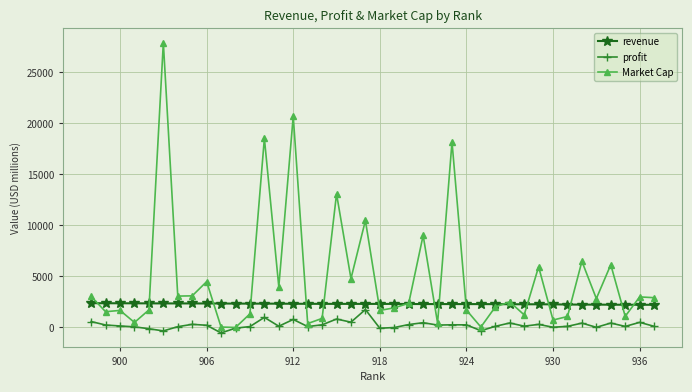

Rank the series by their average value, from highest to lowest.

Market Cap, revenue, profit